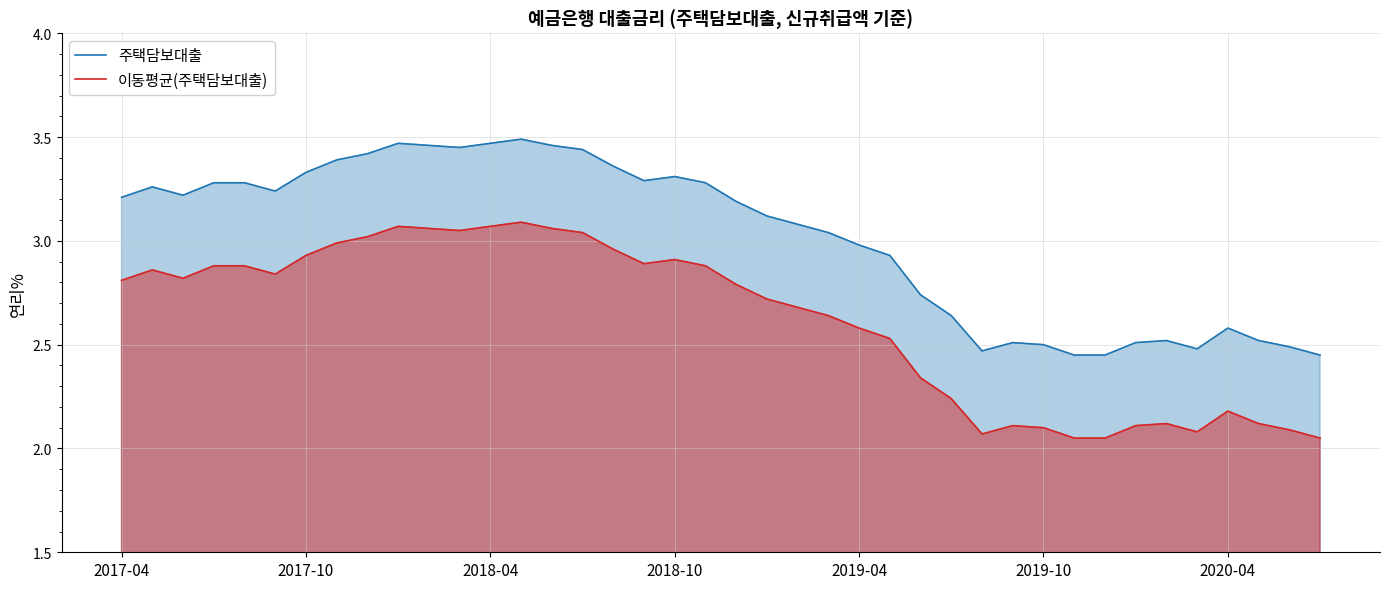

At 21, list the series in order from smallest to largest.

이동평균(주택담보대출), 주택담보대출